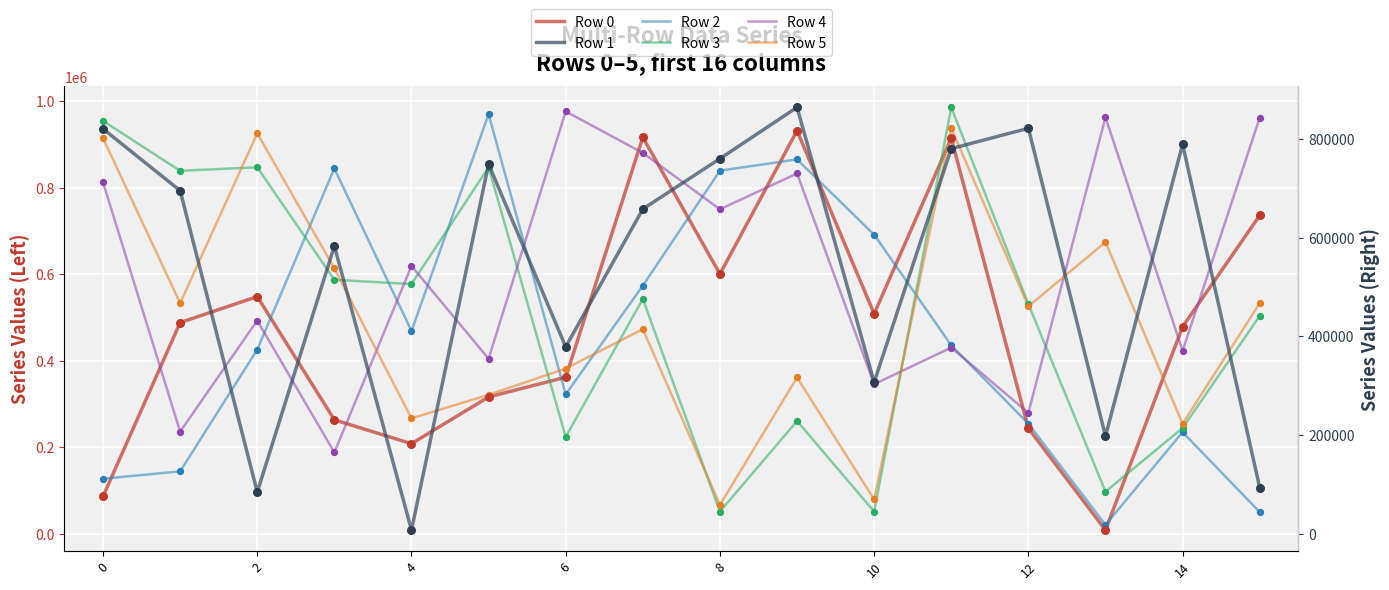

At how many categories does at least one series exceed 831762?

12